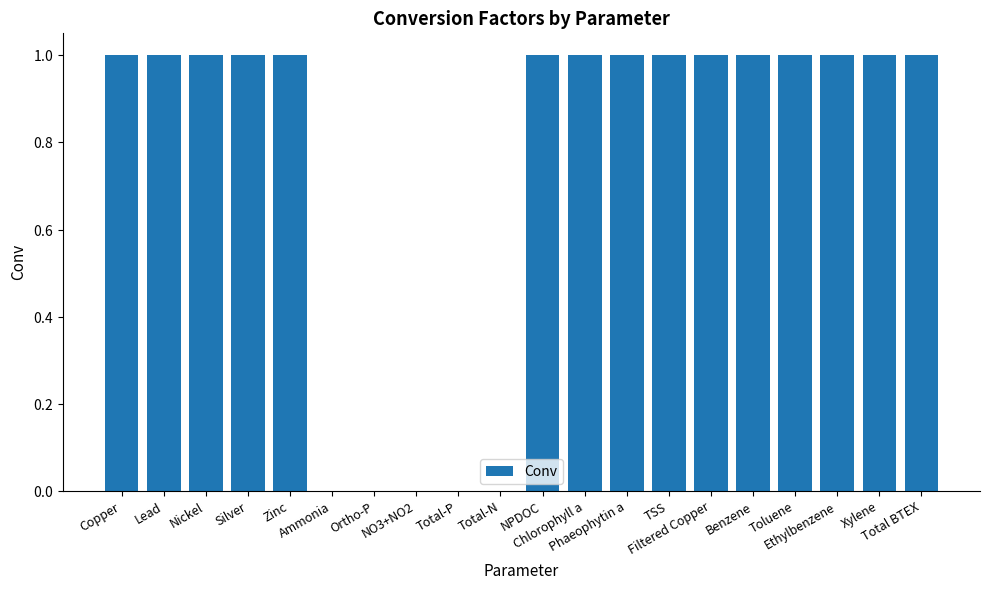

What is the difference between the maximum and minimum values?

1.0